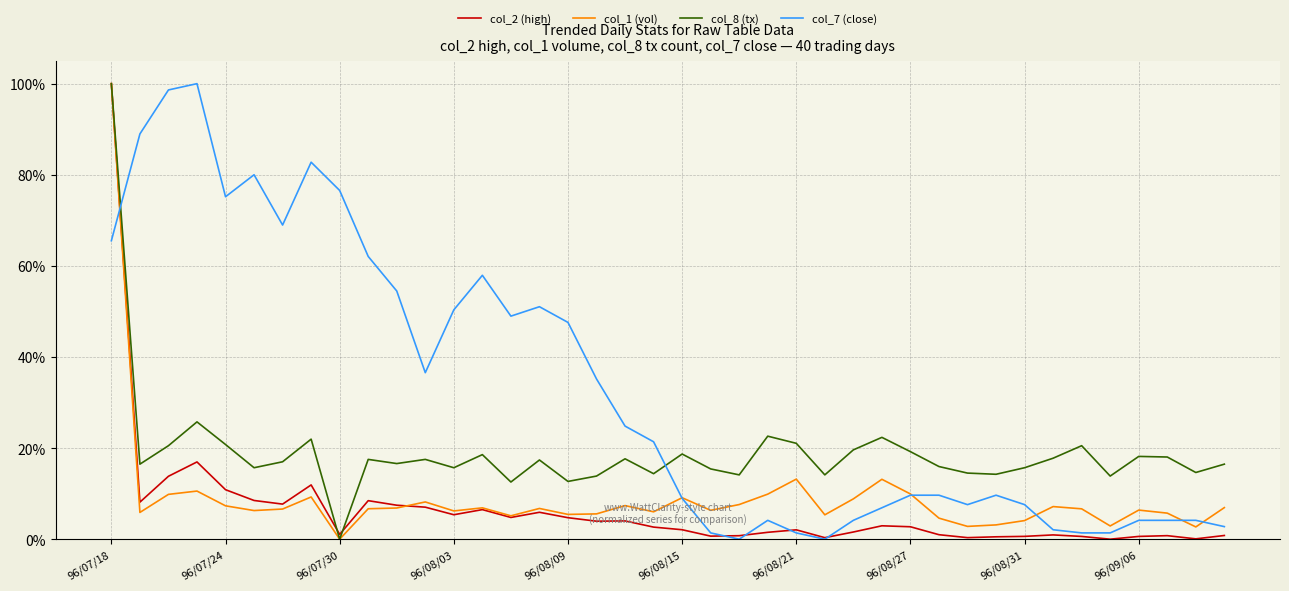

At which label does col_8 (tx) reach its peak?

96/07/18